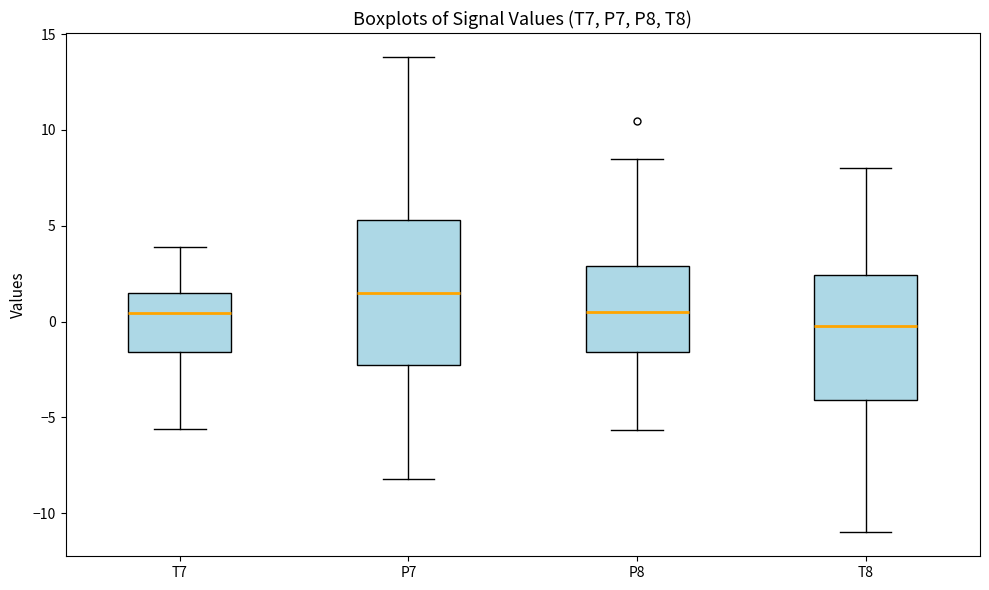

Where does the upper whisker of the box for P8 end on the y-axis? The values are not printed on the chart, so give them approximately, as read against the axis.

8.5